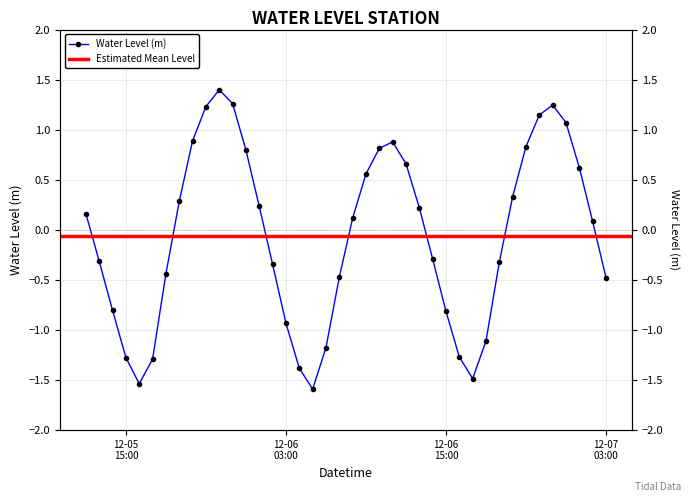

What is the value of the 1st point from the left?

0.2